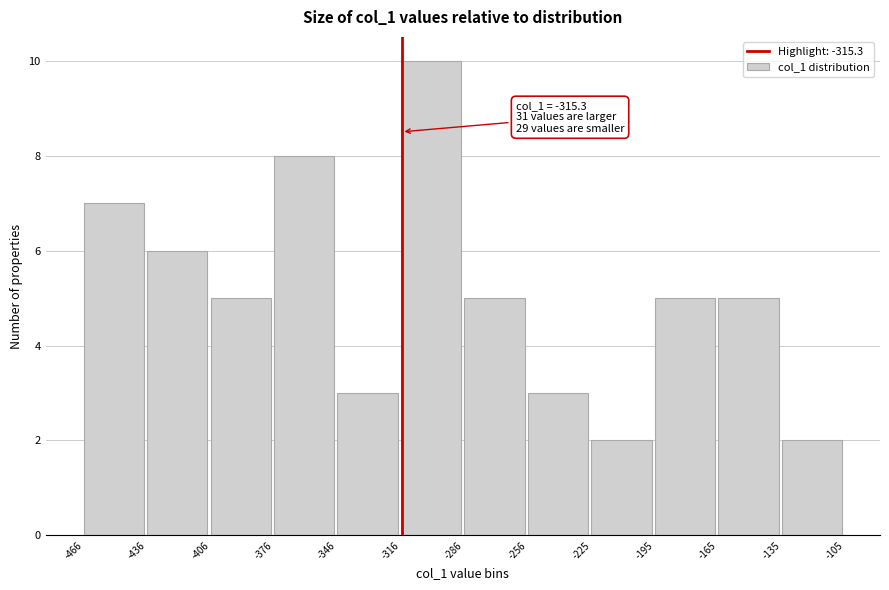

Over which range of the x-axis is the bar tallest?

-316 to -286